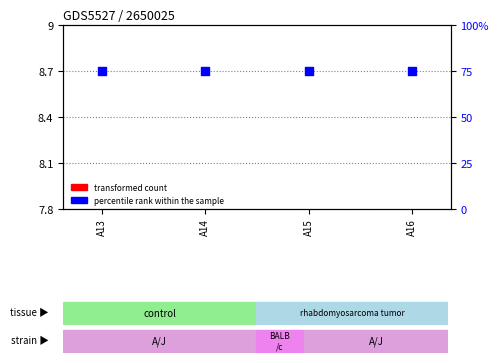

Which series has the largest total across all categories?

percentile rank within the sample